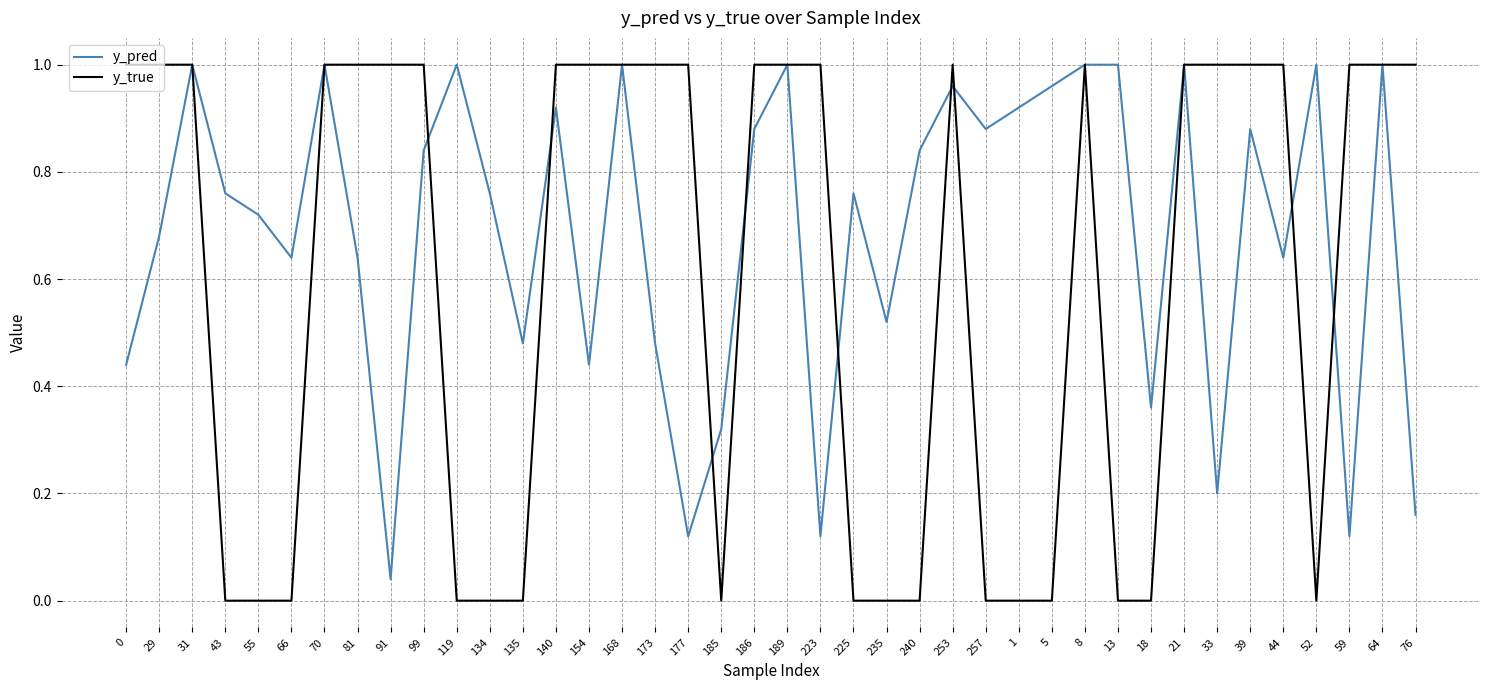

What position from the right is 173?

24